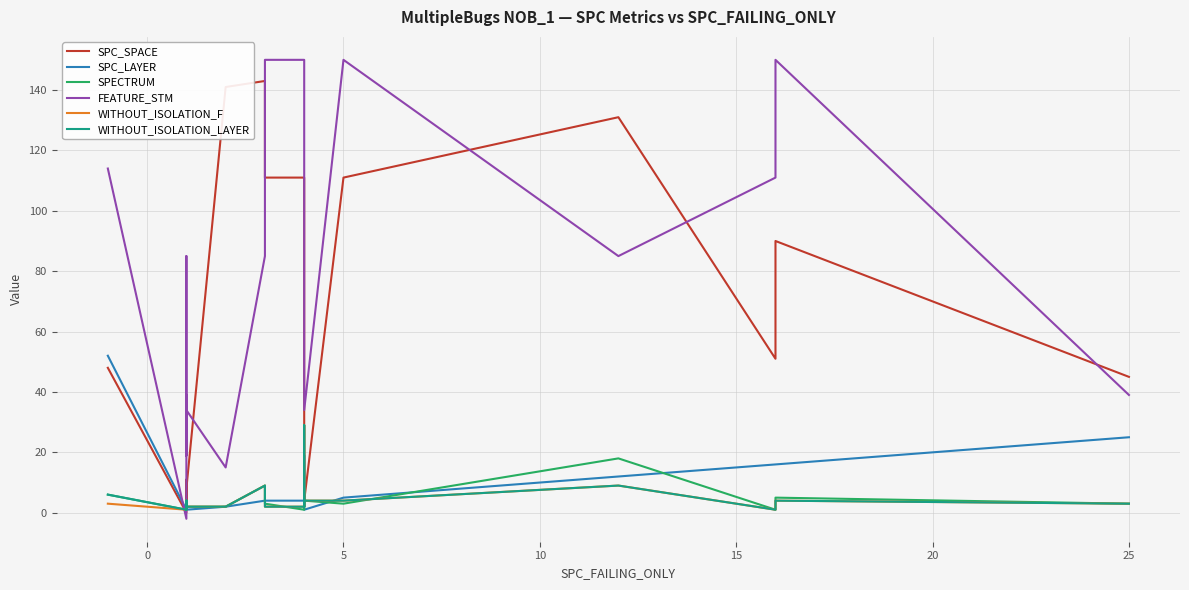

Is this an area chart (filled region under the line)?

No